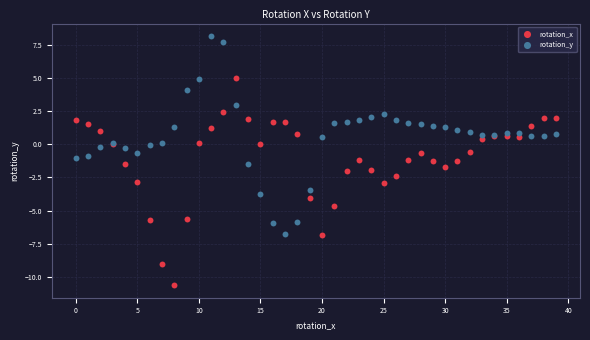

Which series reaches the minimum Y coordinate?

rotation_x